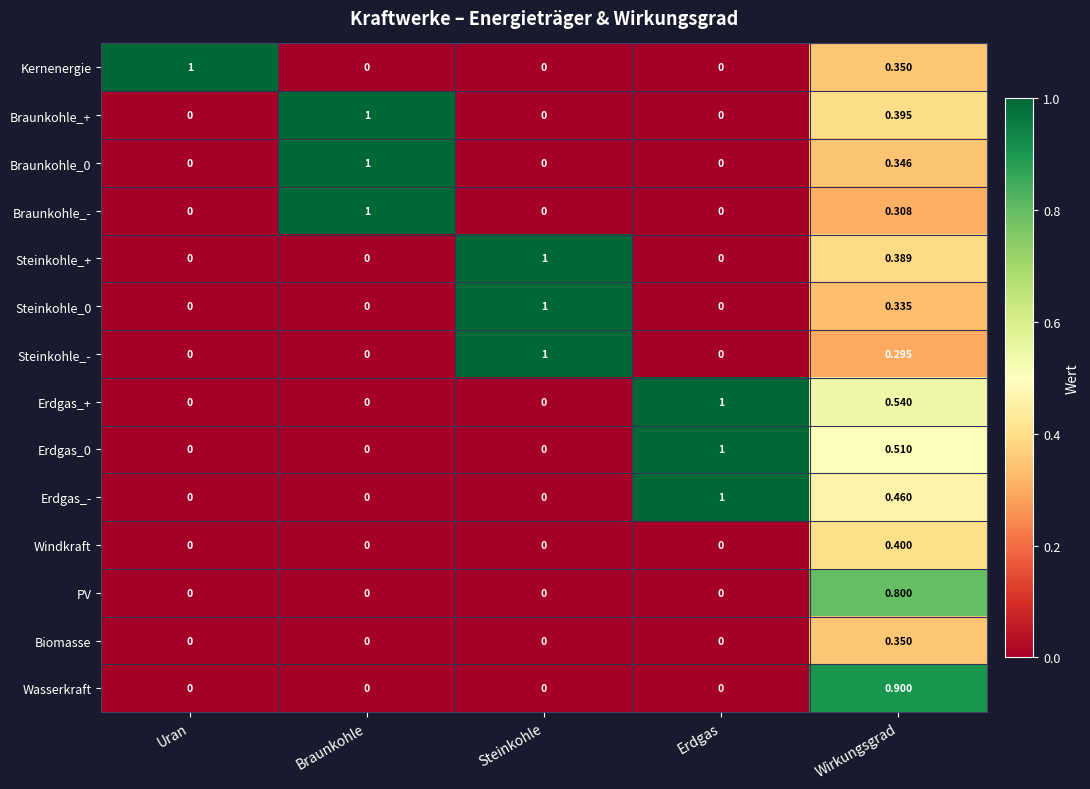

Between Erdgas and Wirkungsgrad, which series saw the biggest shift?

Wasserkraft